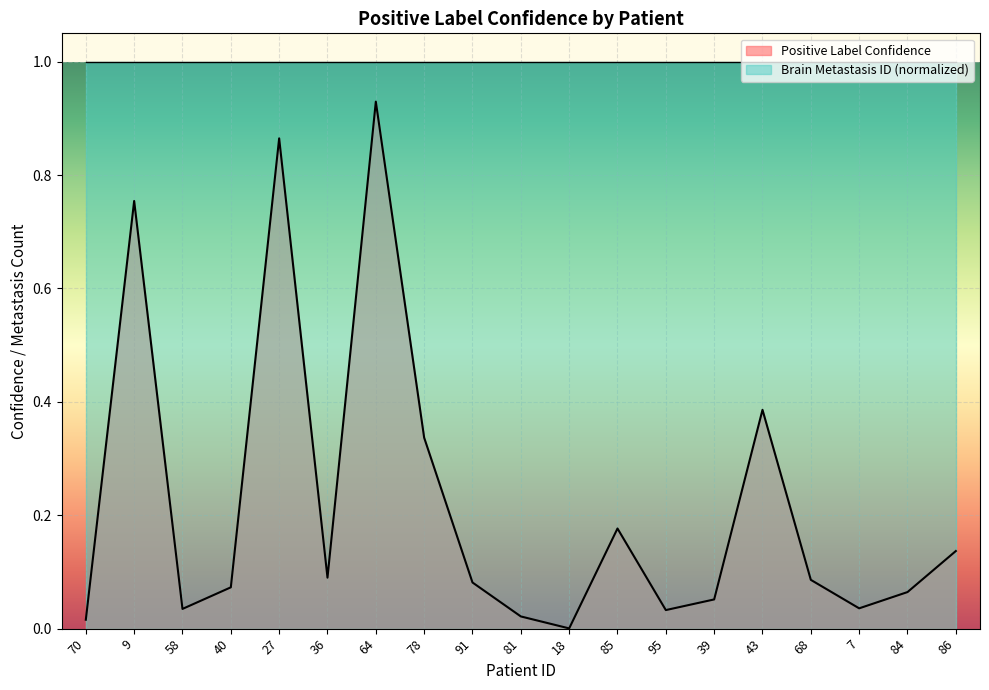

What is the label of the 18th point from the left?

84